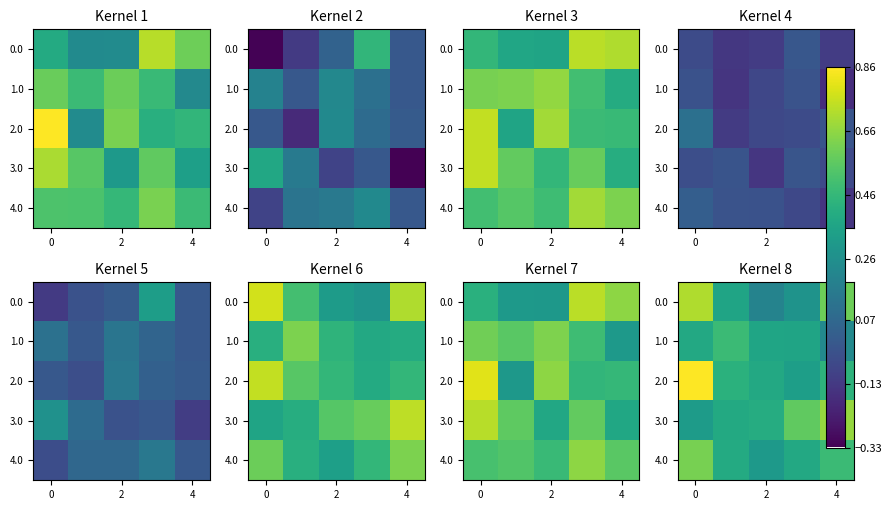

What is the difference between the highest and lowest values at 3?

0.3